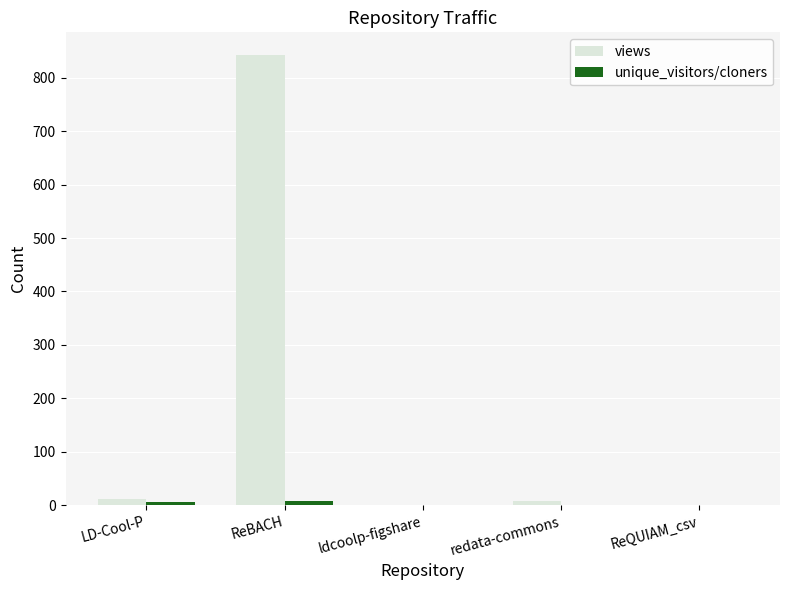

What is the difference between the views values at ReBACH and ReQUIAM_csv?

842